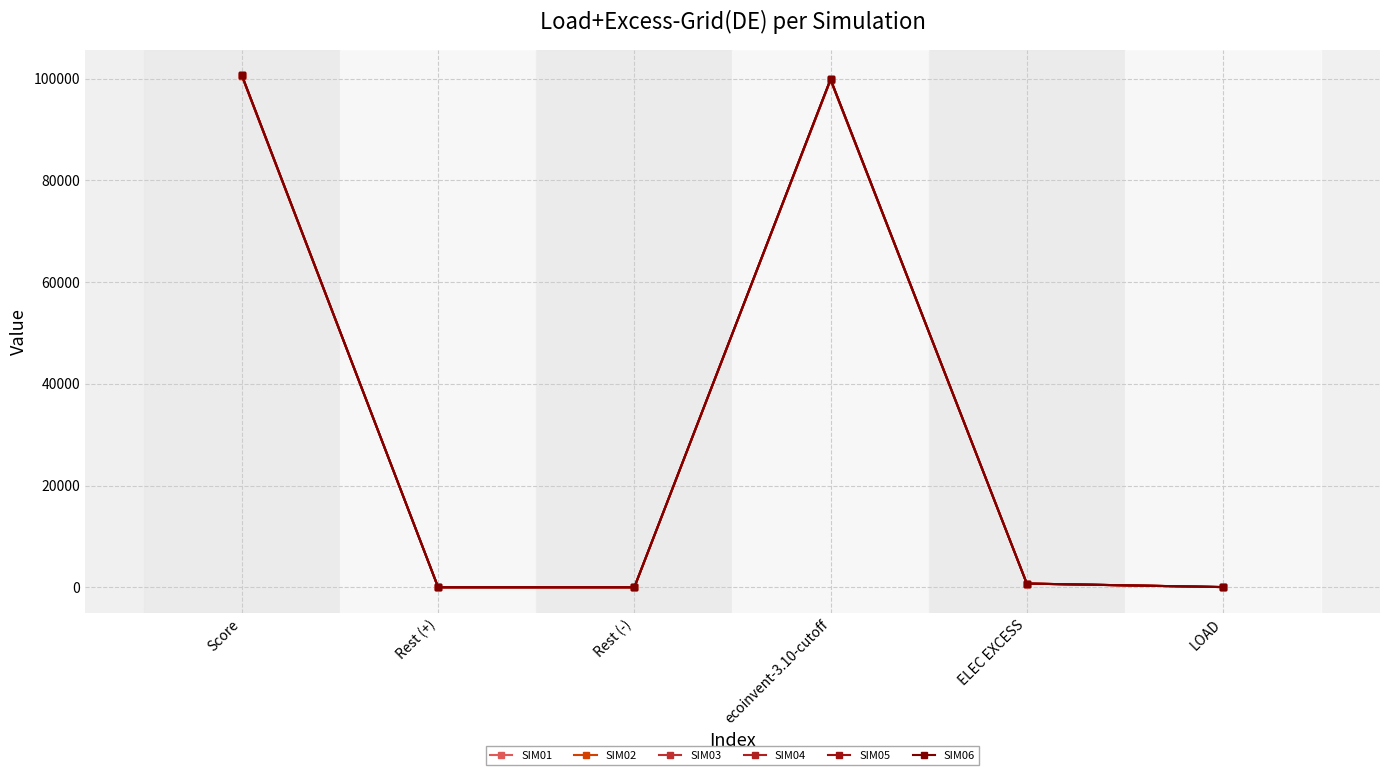

How many values in the SIM03 series exceed 729?

3